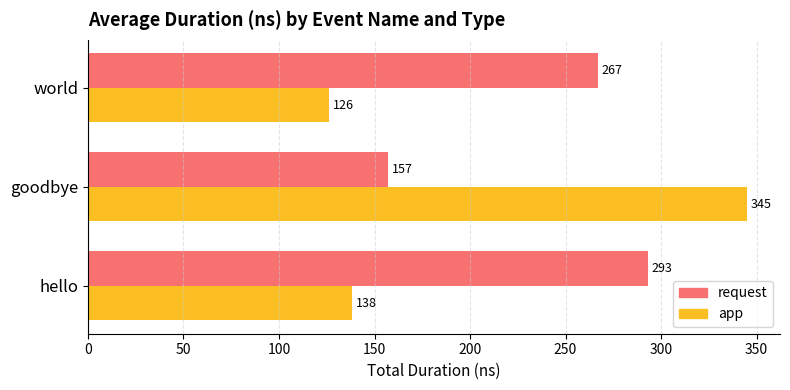

Is it true that request equals 67 at hello?

False